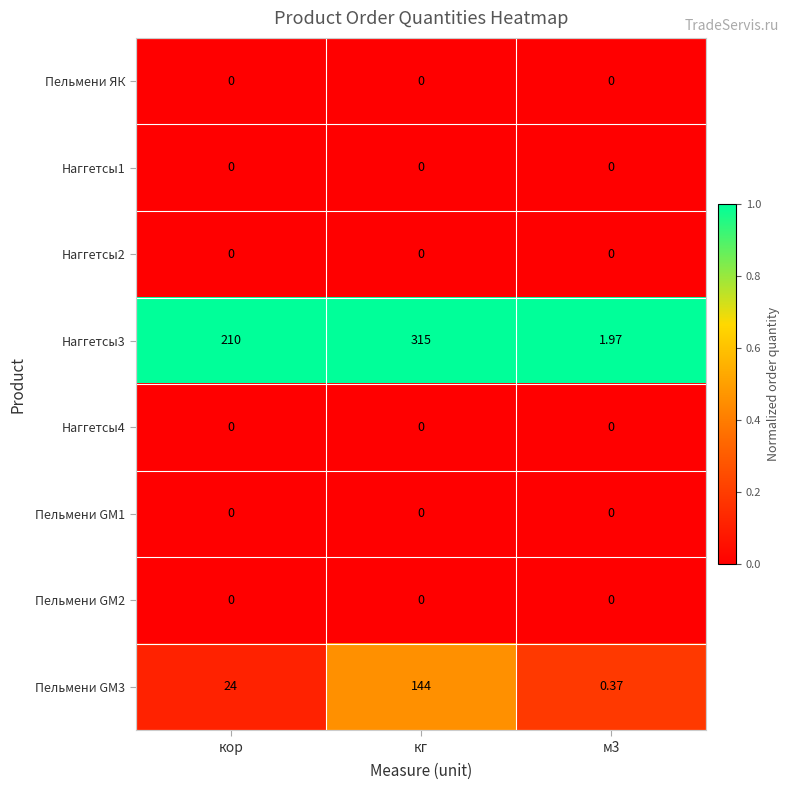

At which category is the sum across all series the highest?

кг